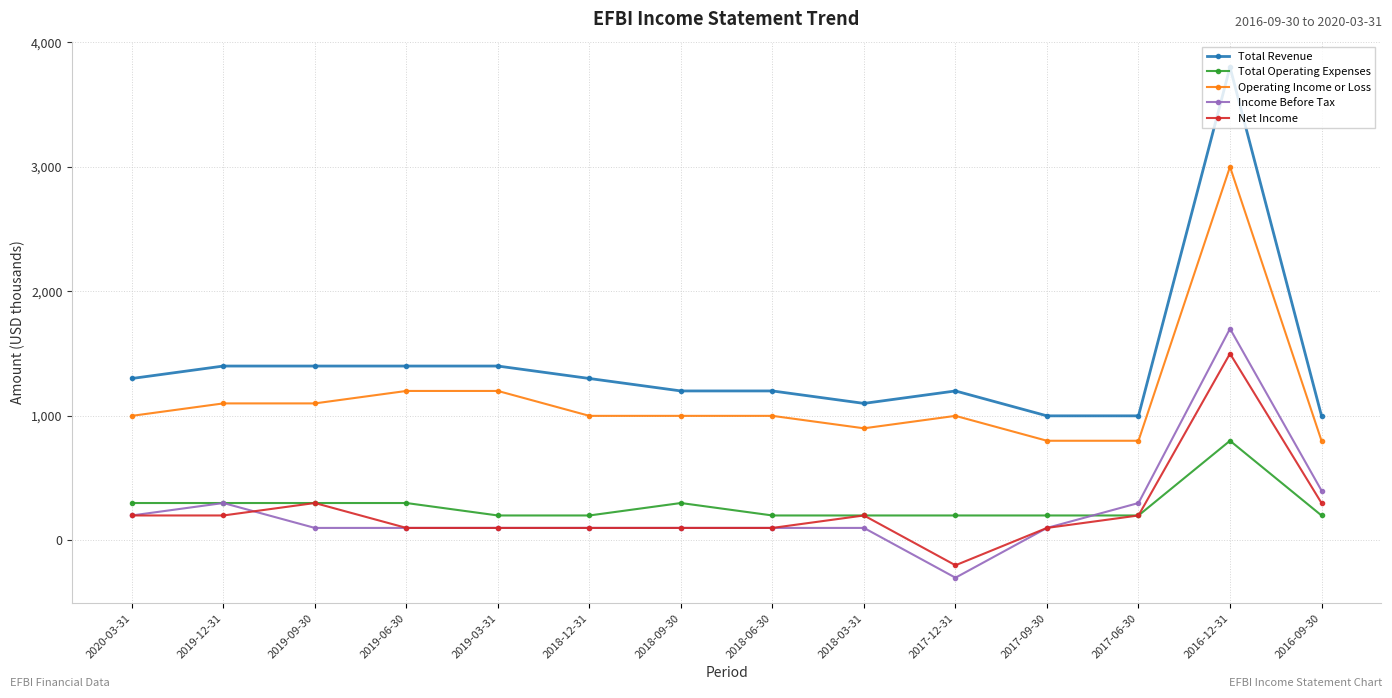

List the series in order of their peak value, highest first.

Total Revenue, Operating Income or Loss, Income Before Tax, Net Income, Total Operating Expenses